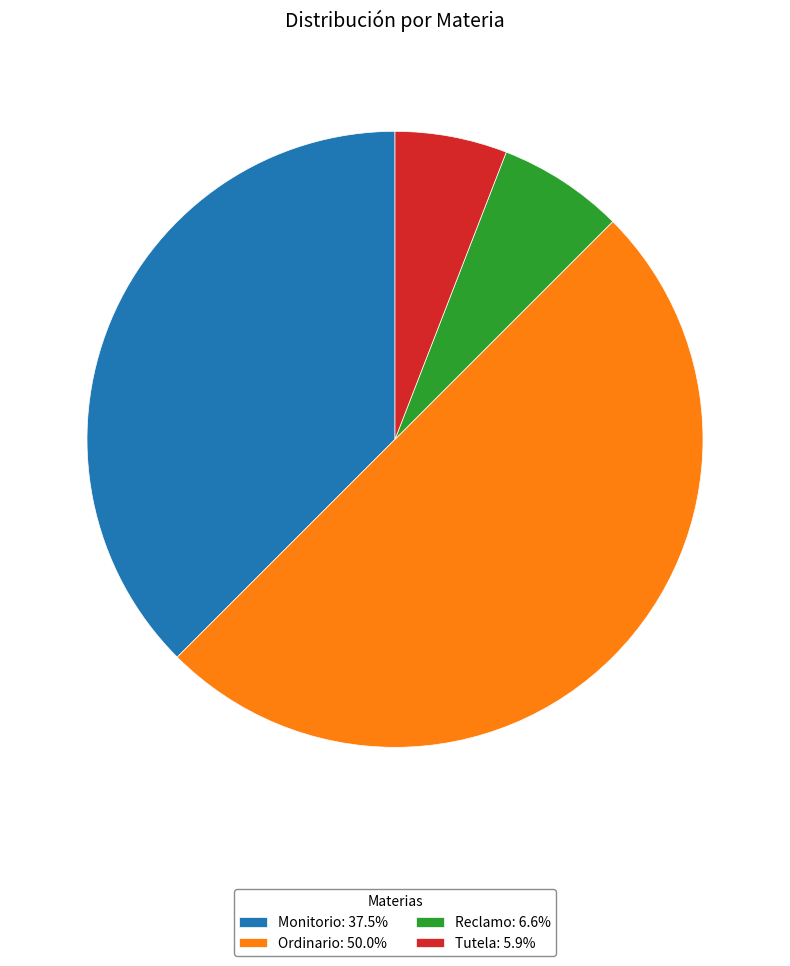

Does Reclamo: 6.6% account for over 50% of the chart?

No